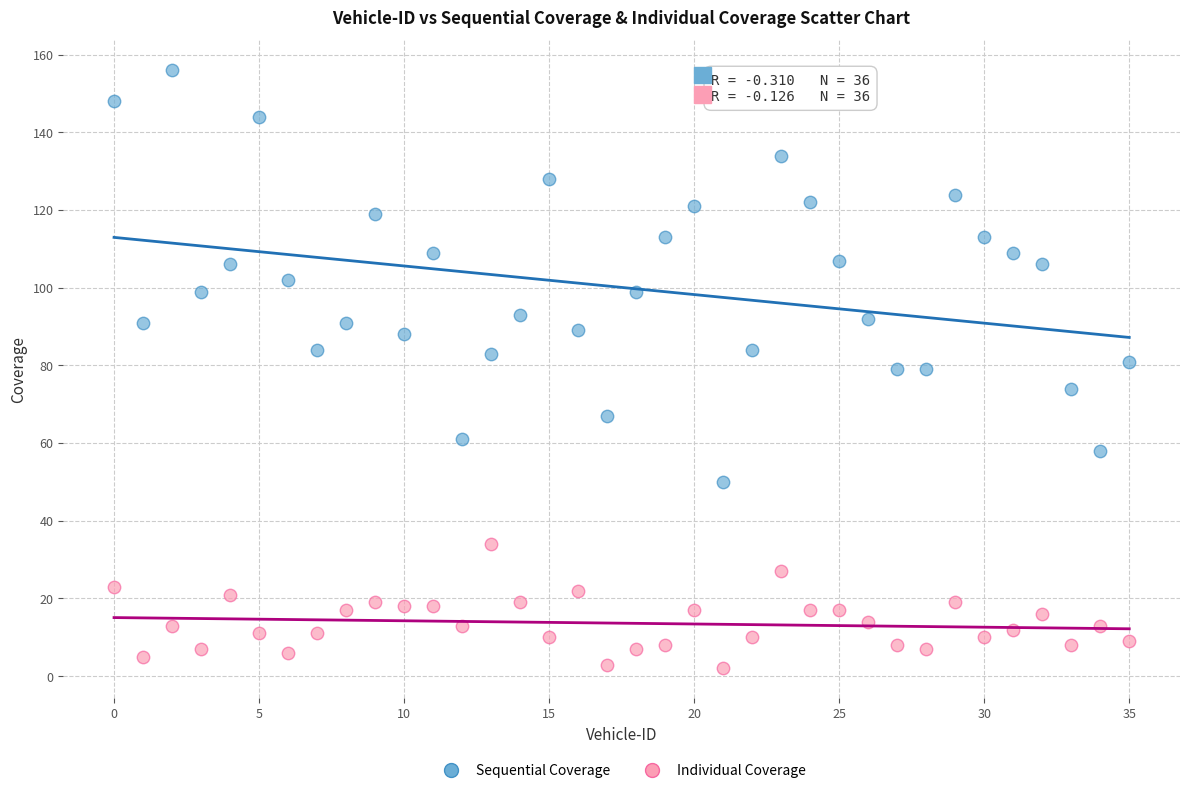

Which series reaches the minimum Y coordinate?

Individual Coverage